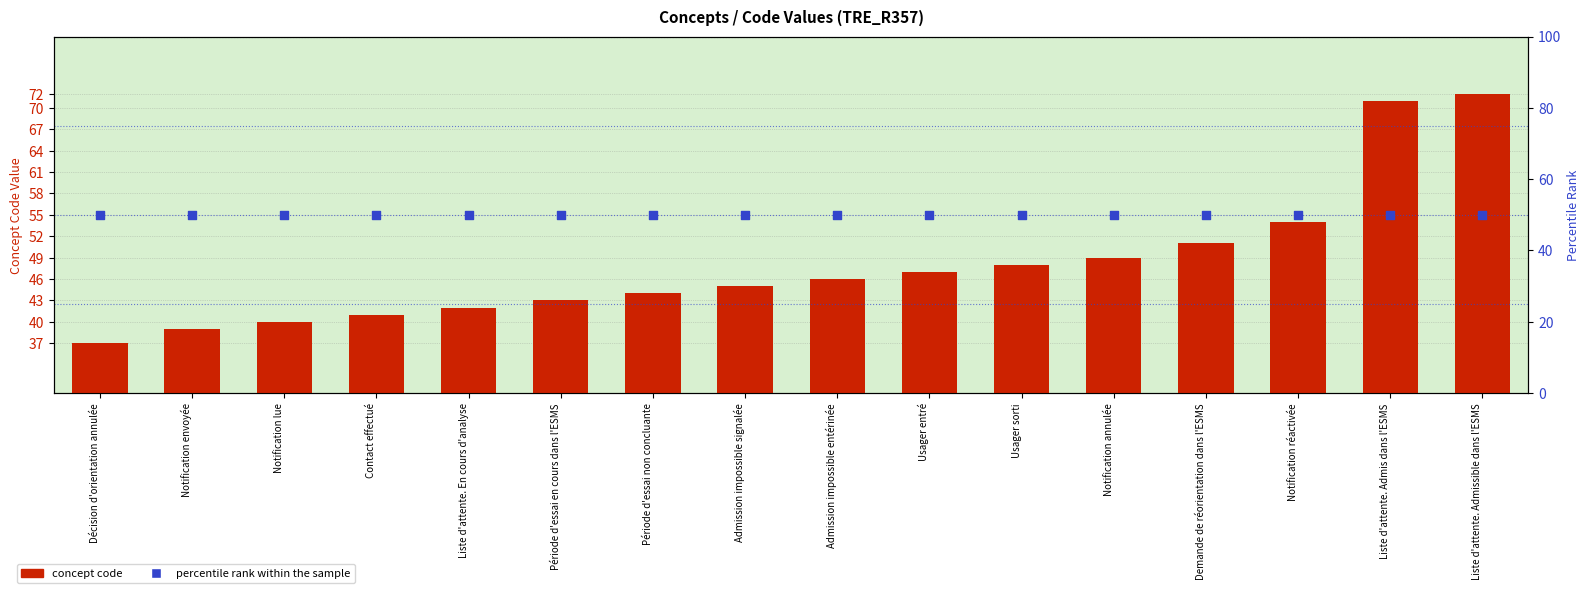

Which series has the widest spread of Y values?

concept code